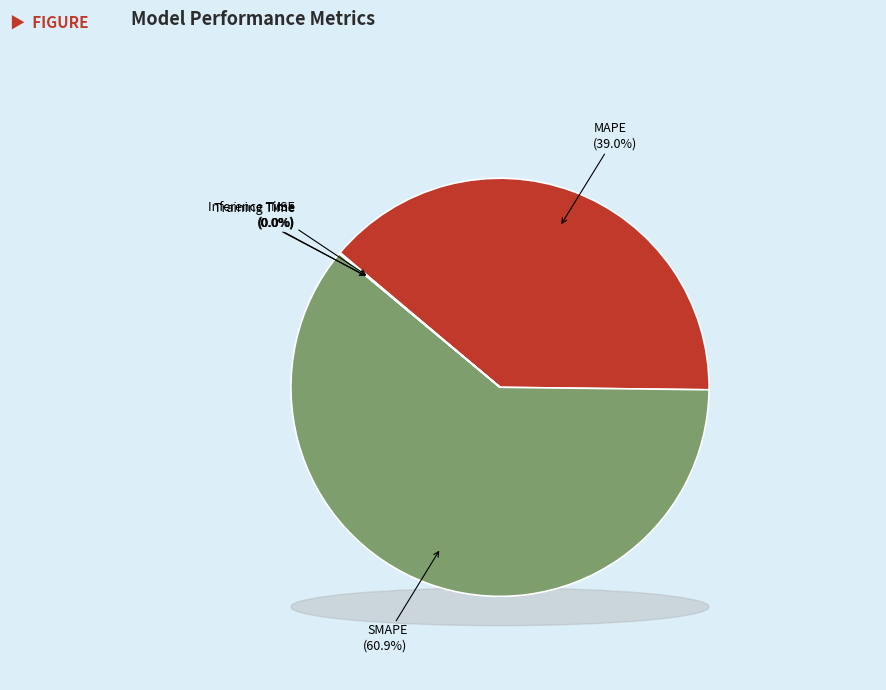

How many segments does this pie chart have?

5